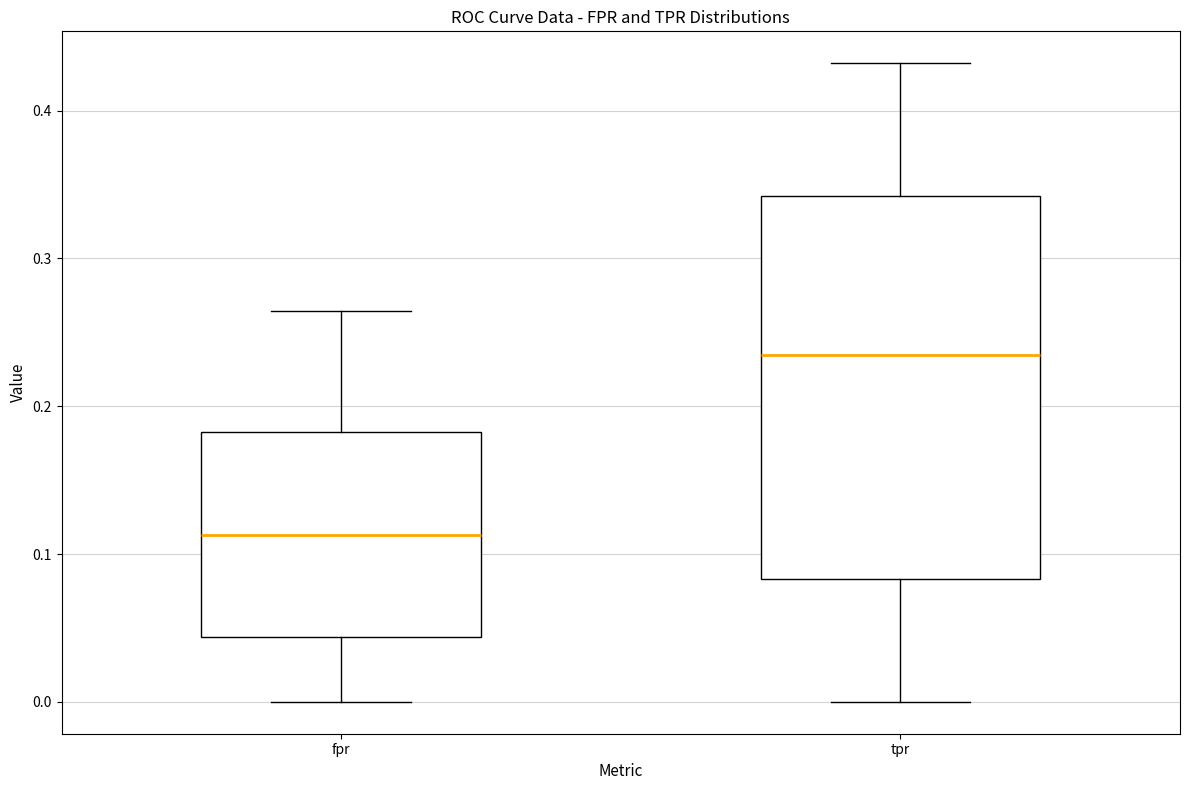

Which box is the tallest, from its lower edge to its upper edge?

tpr